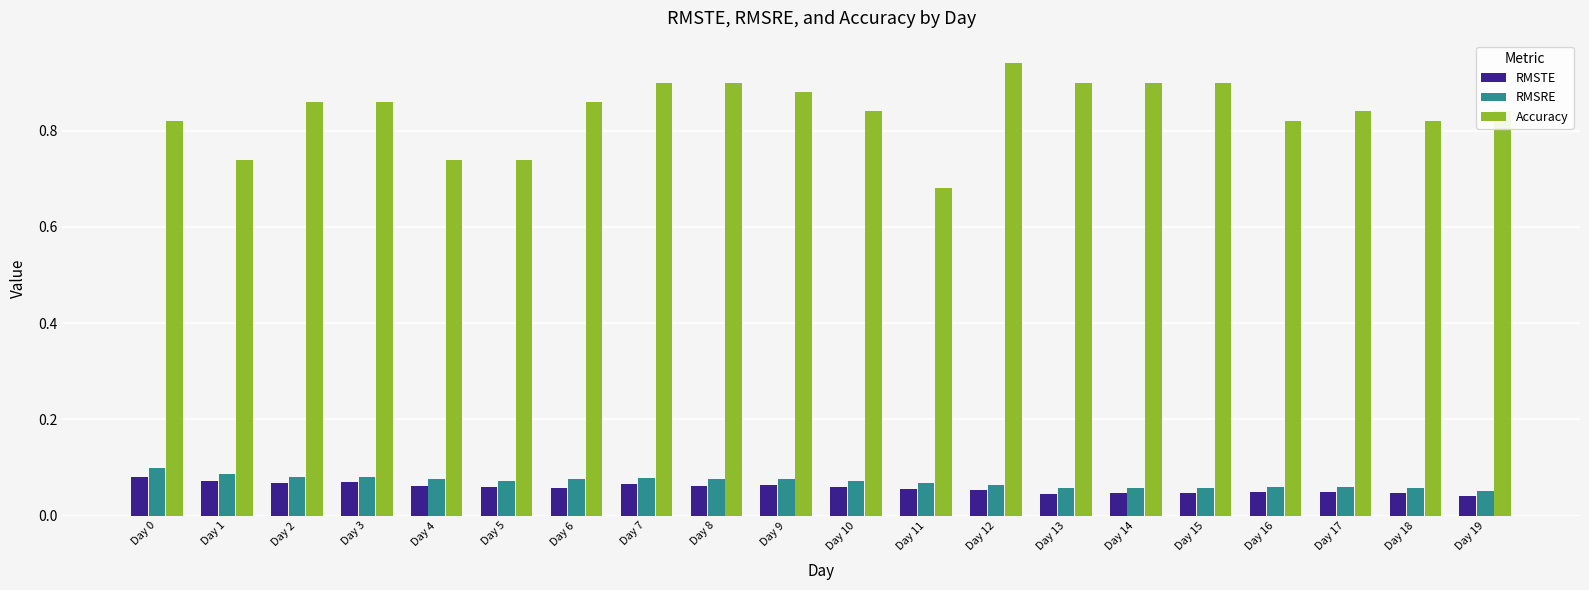

Which series has the widest spread of values?

Accuracy